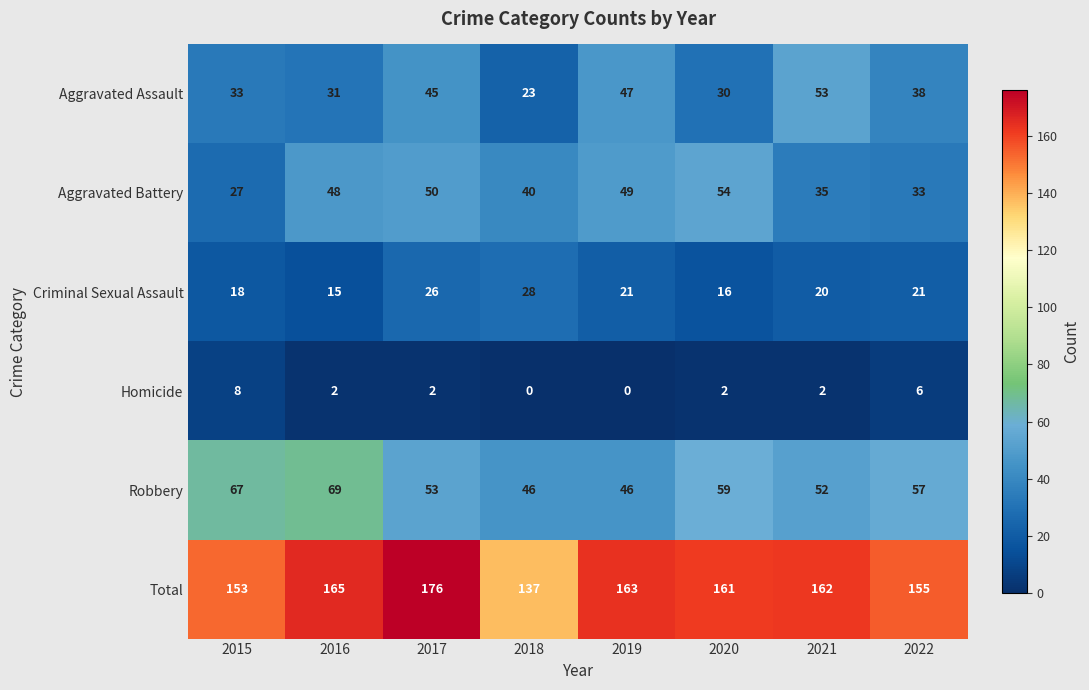

Between 2018 and 2022, which series saw the biggest shift?

Total